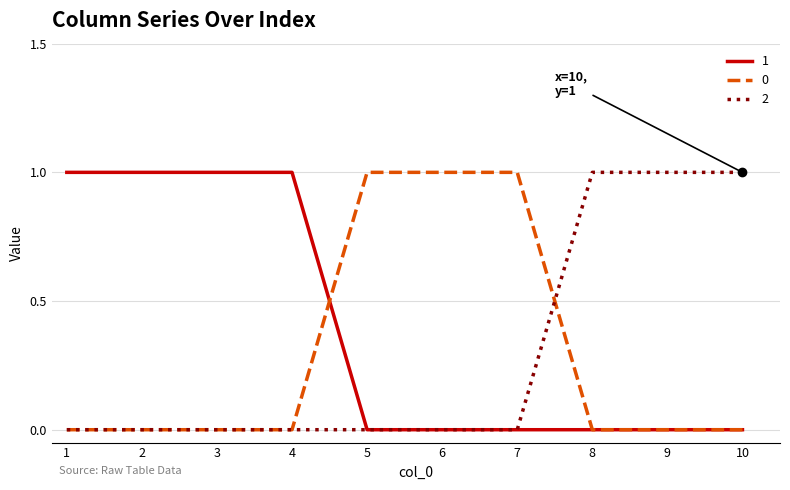

True or false: 2 has a value of 0 at 7.

True